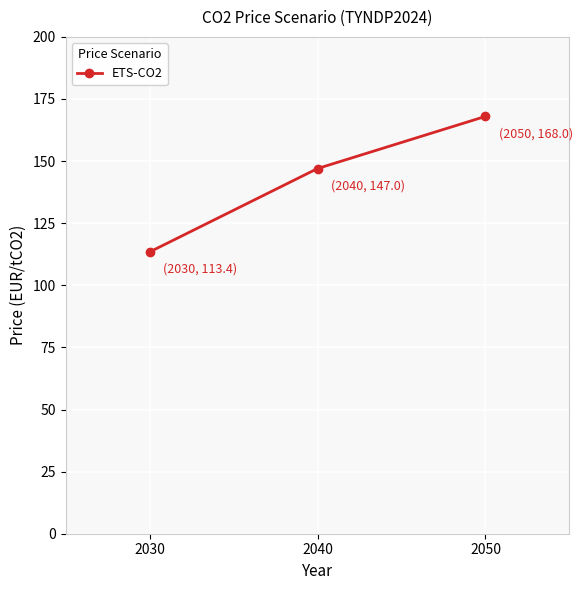

Which category has the lowest value across all series?

2030